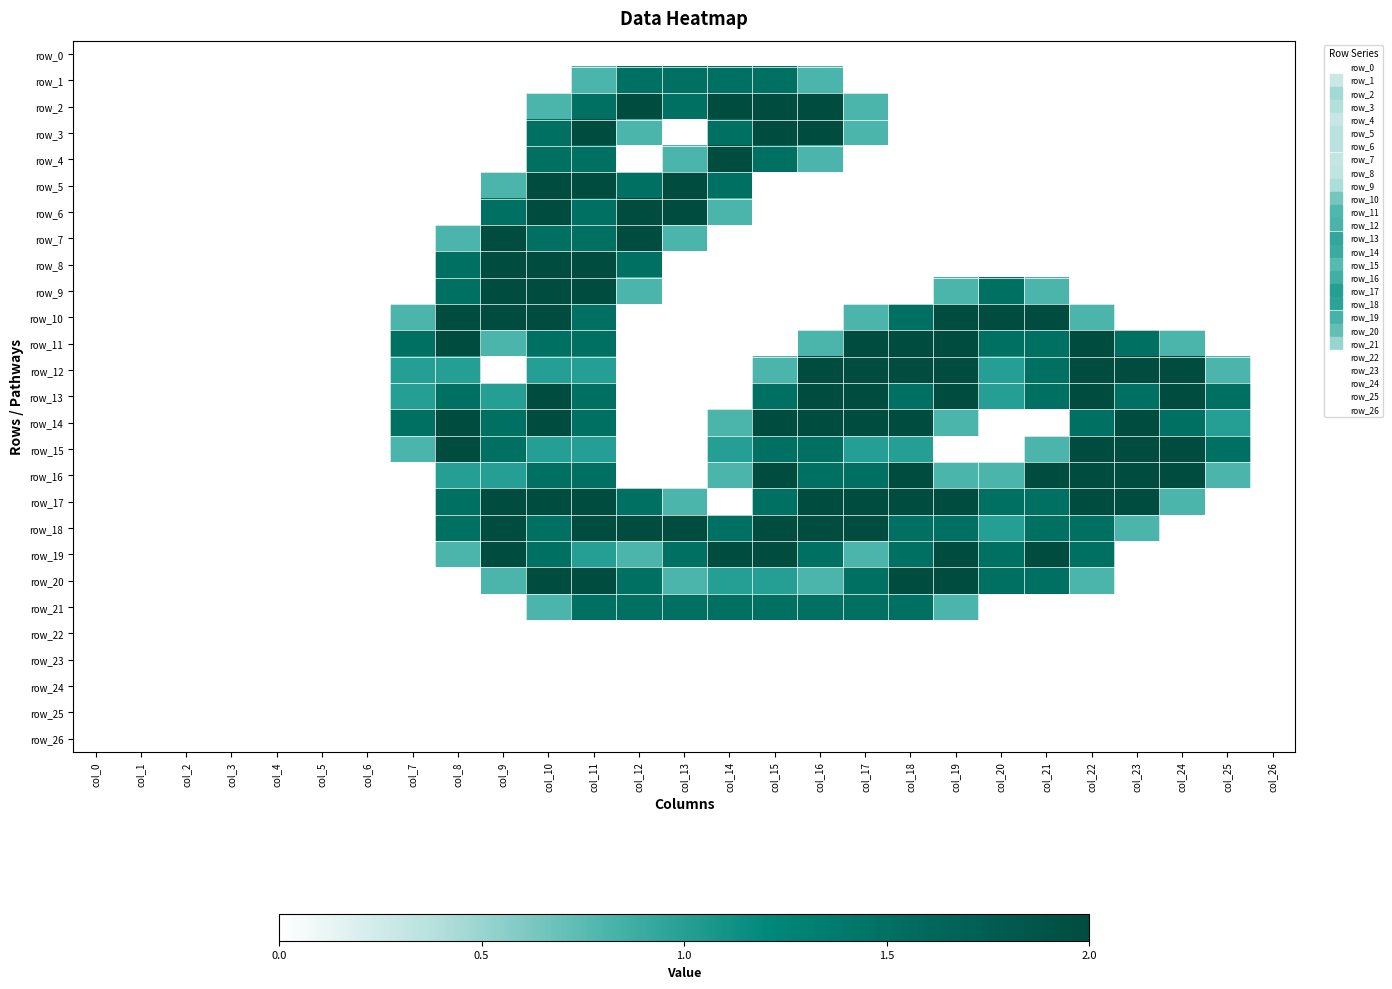

At which category does the chart reach its minimum across all series?

col_0